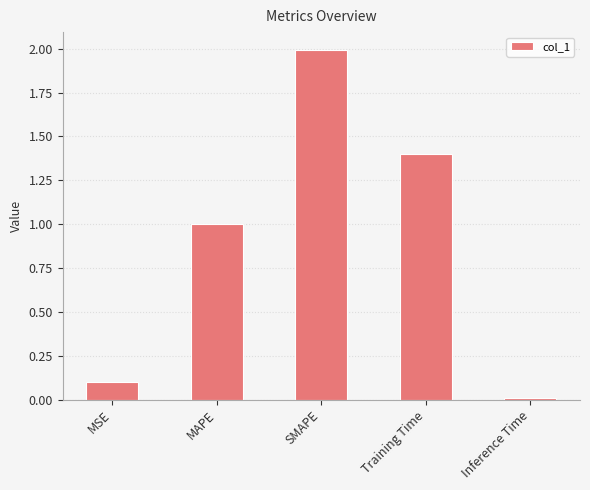

True or false: the data shows 0.1 at MSE.

True